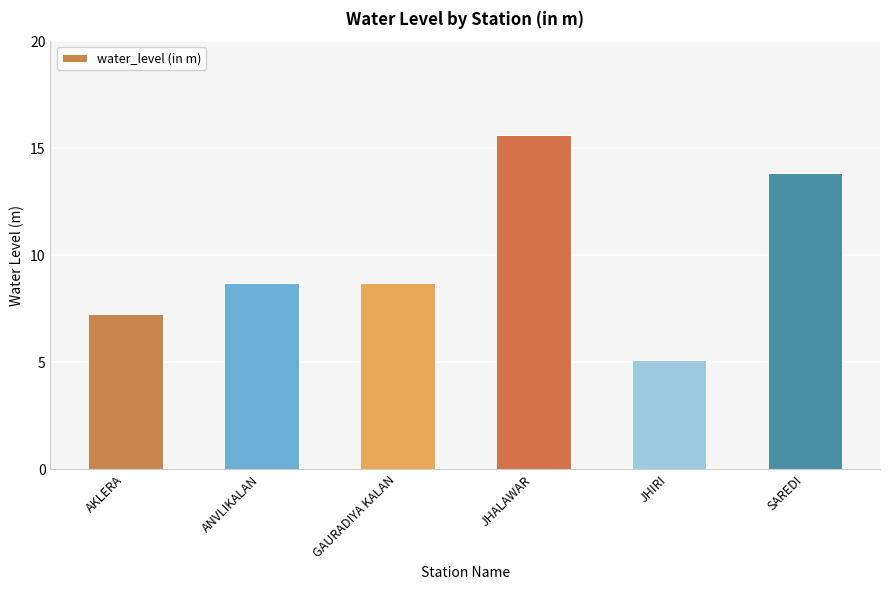

What is the value of the 3rd bar from the left?

8.7